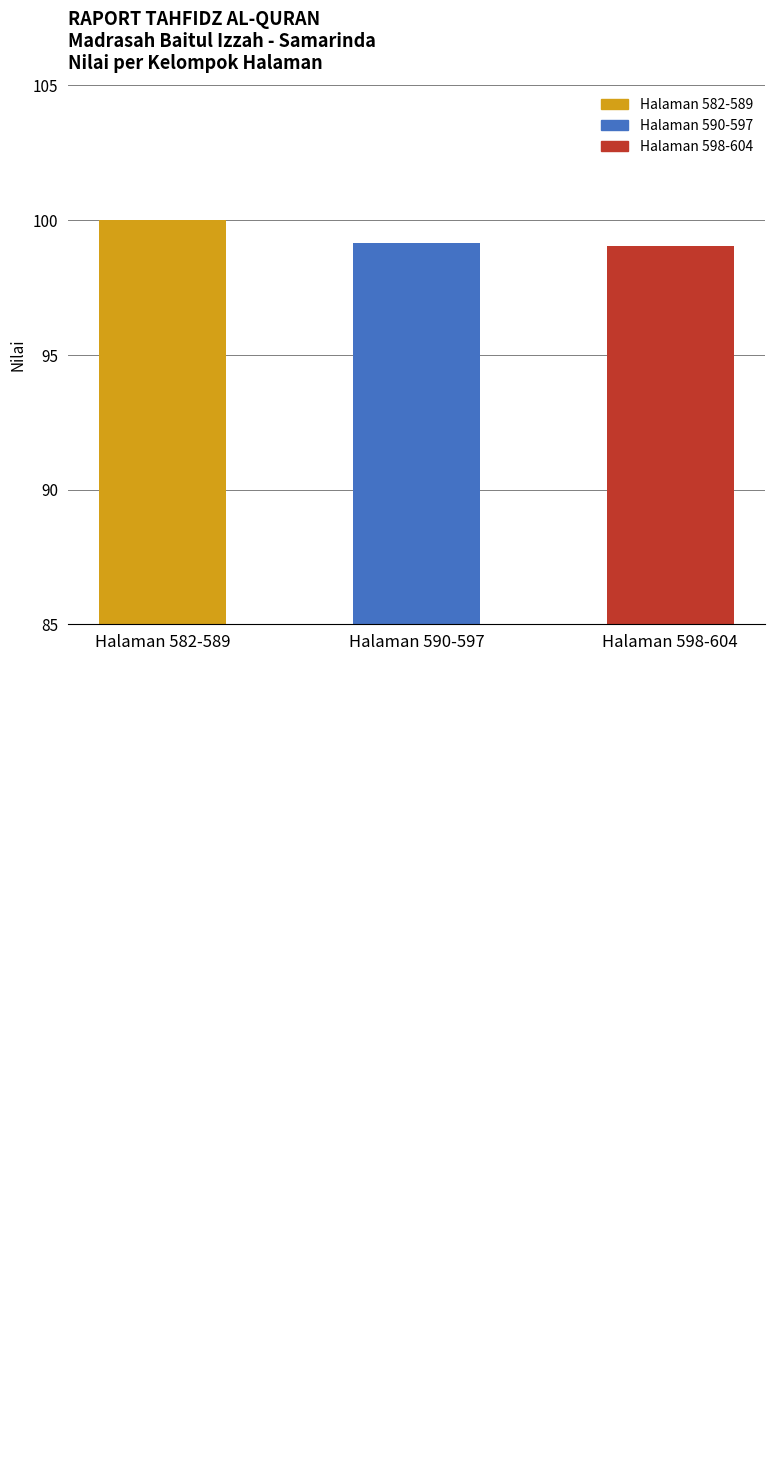

What is the average value?

99.4